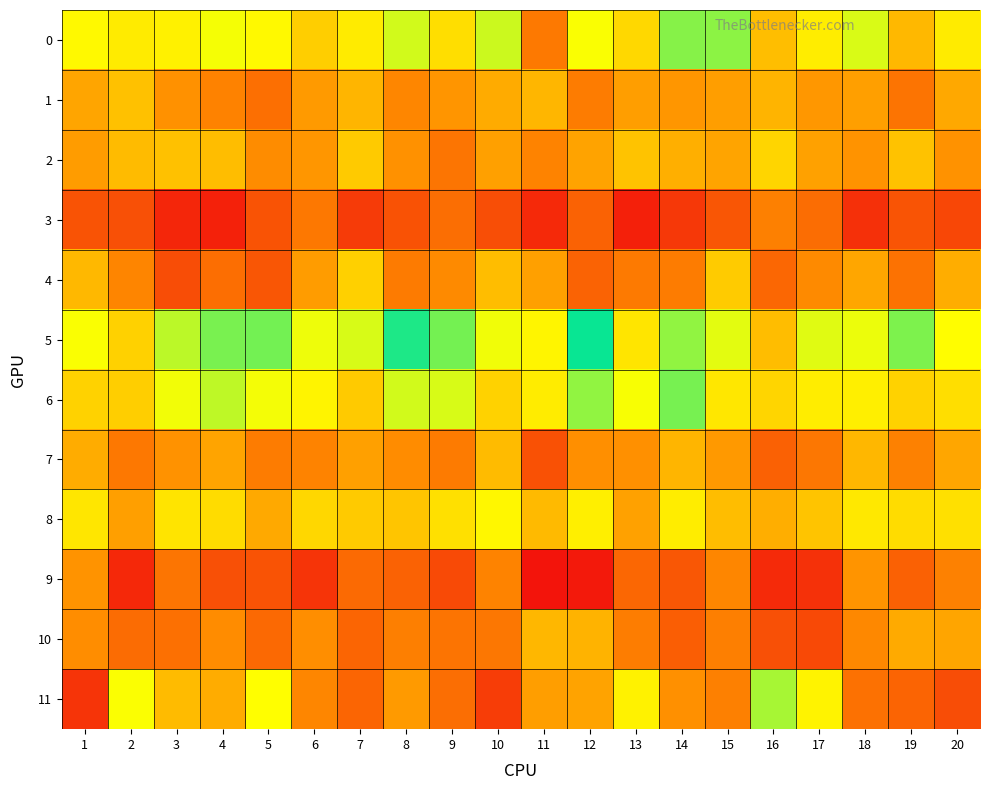

Which has a higher value, 10 or 9?

10